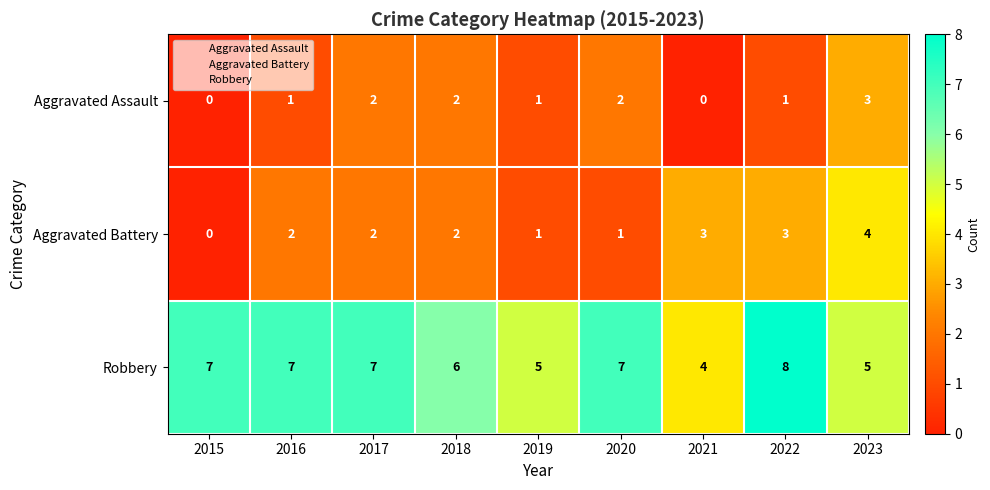

What is the maximum value shown in the chart?

8